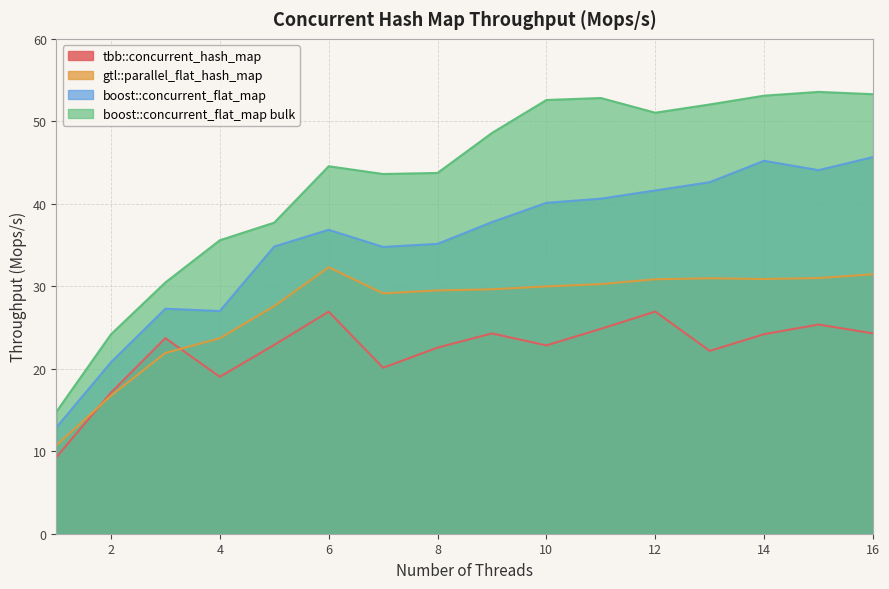

How many lines are shown in the chart?

4